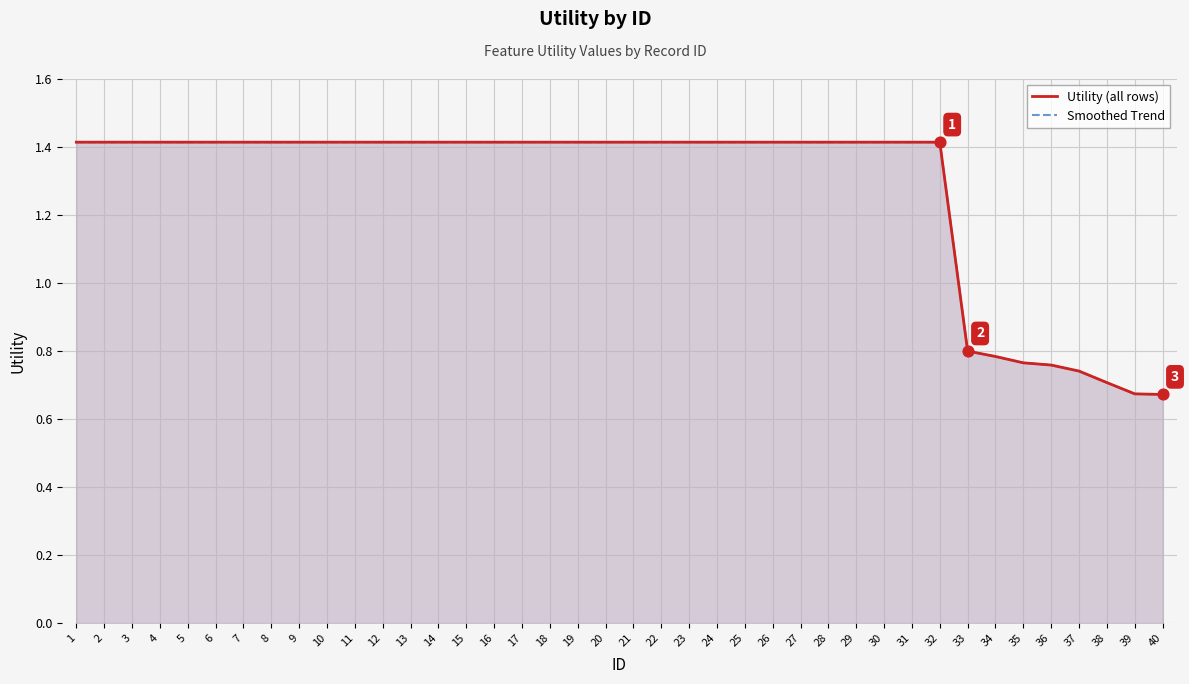

At how many categories does at least one series exceed 0?

40